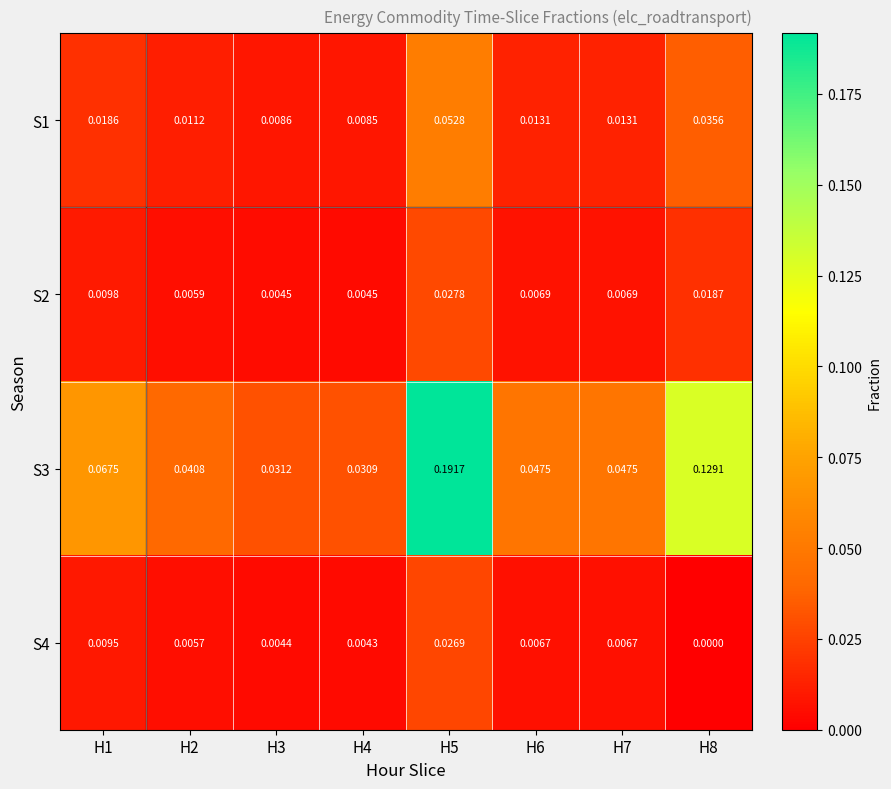

Which series has the largest total across all categories?

S3